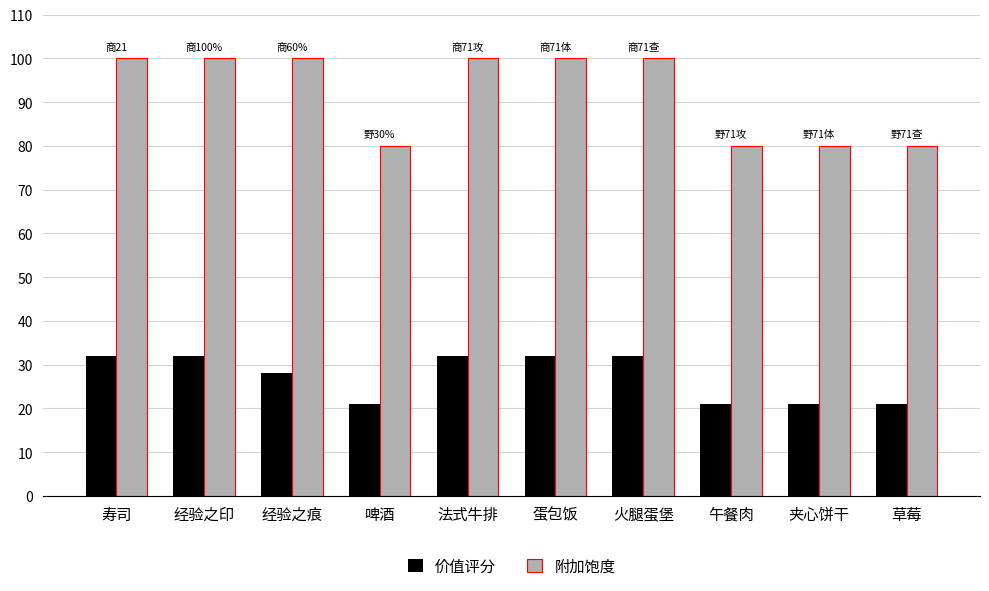

How many data points in 附加饱度 are less than 100?

4